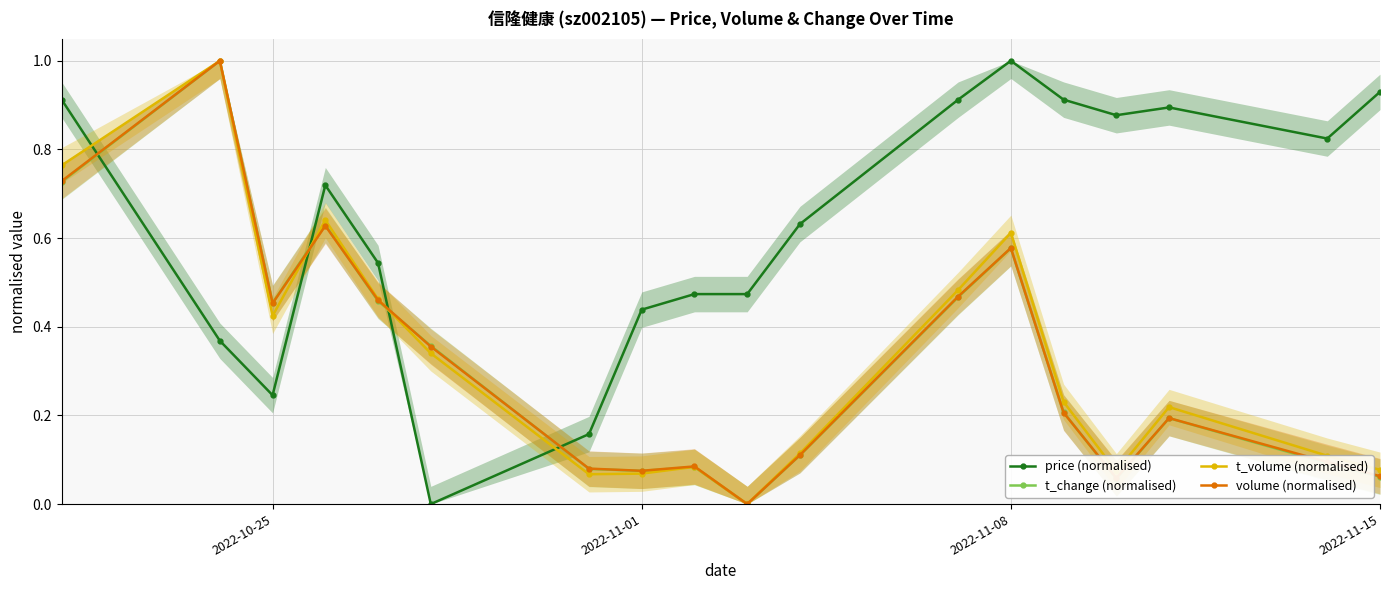

How many times do price (normalised) and volume (normalised) cross each other?

4